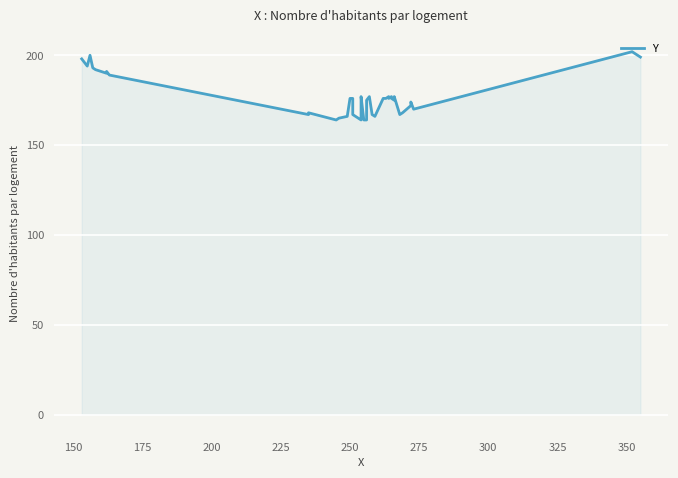

How many values exceed 176?

15